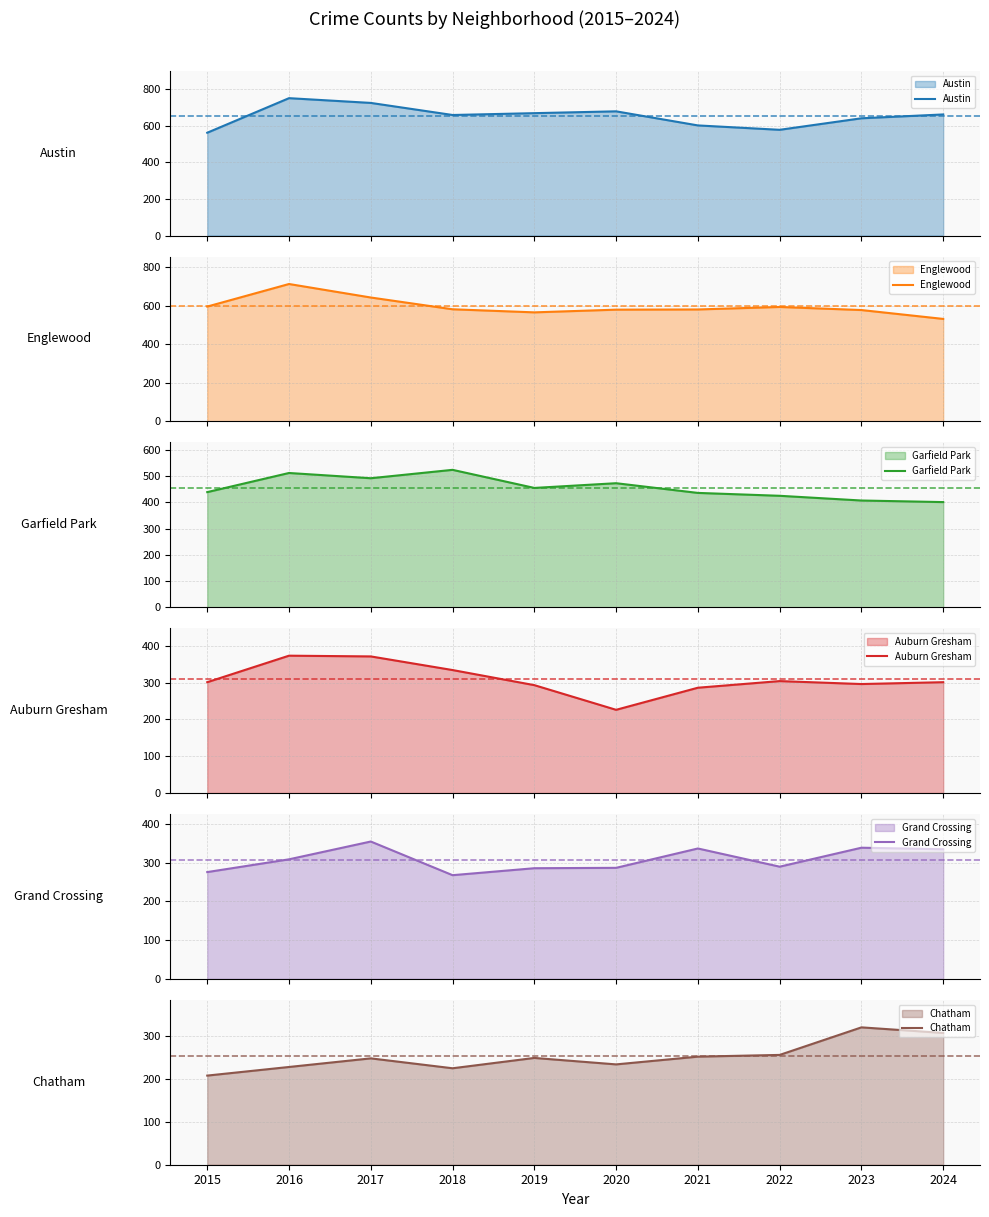

Where is the first local maximum for Grand Crossing?

2017